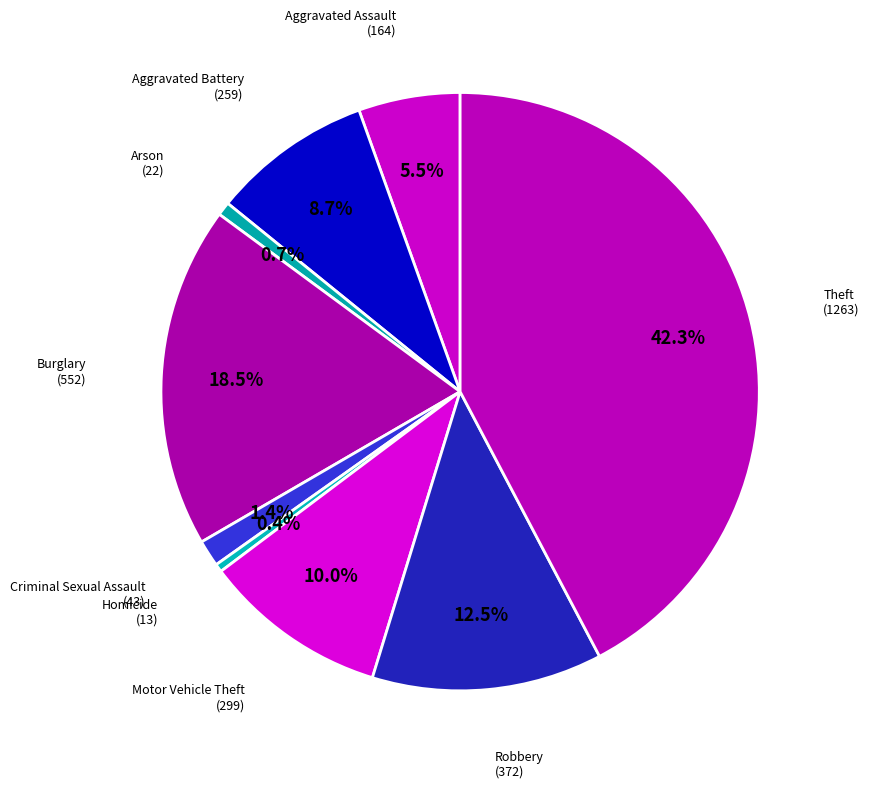

Do Aggravated Battery and Theft together represent more than half of the pie?

Yes